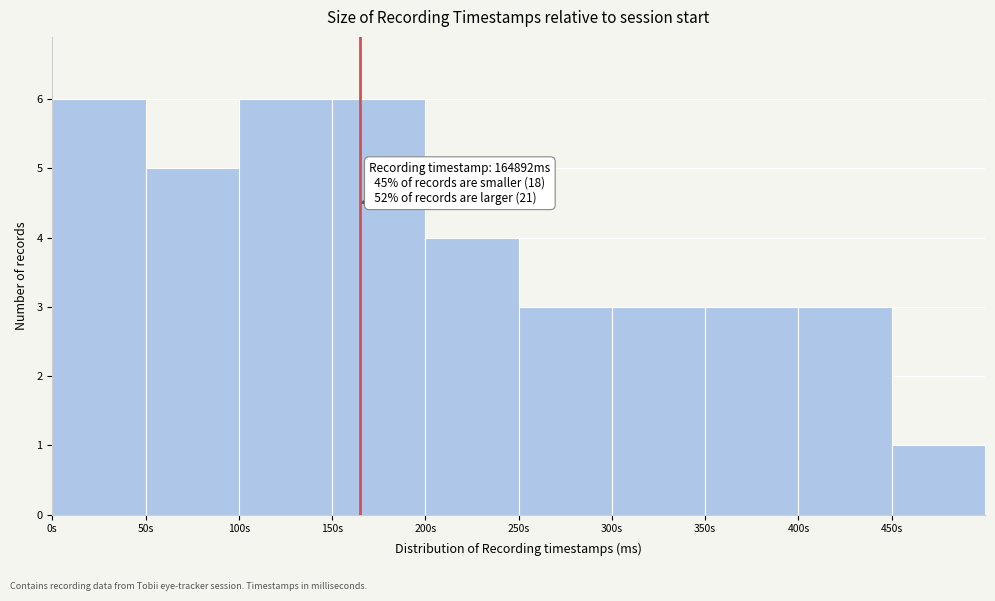

Reading left to right, what are all the values shown in this chart?

0s=6	50s=5	100s=6	150s=6	200s=4	250s=3	300s=3	350s=3	400s=3	450s=1